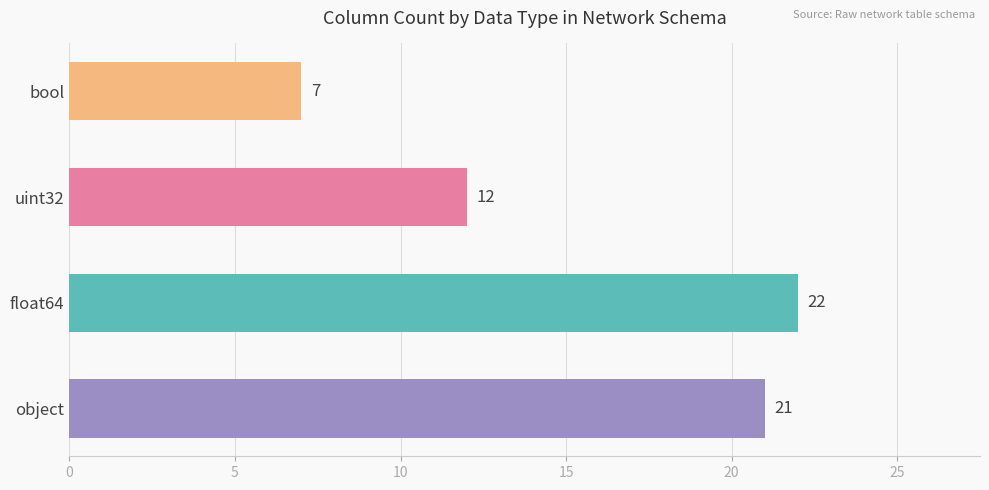

True or false: the data shows 15 at float64.

False